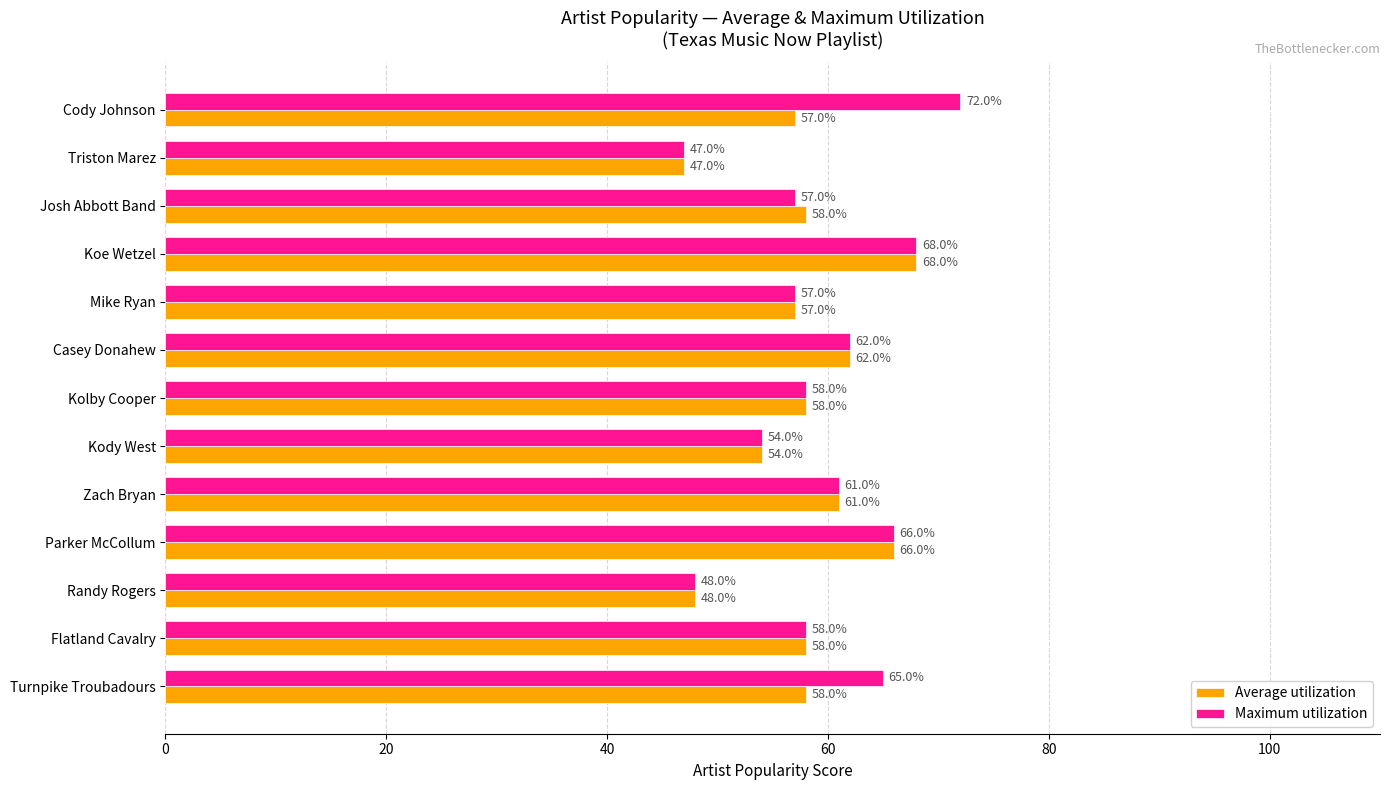

At which category is the sum across all series the highest?

Koe Wetzel